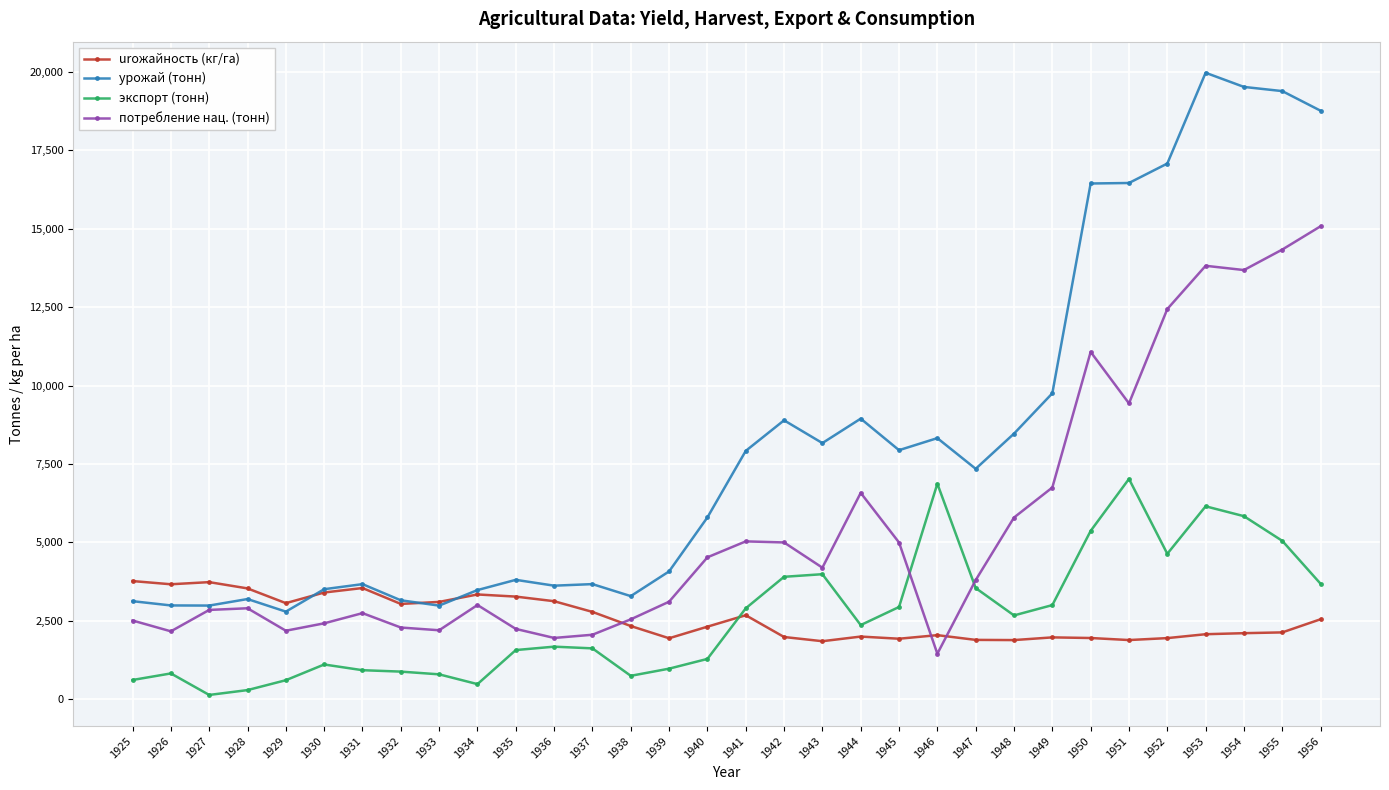

What is the difference between the second highest and second lowest values in the экспорт (тонн) series?

6578